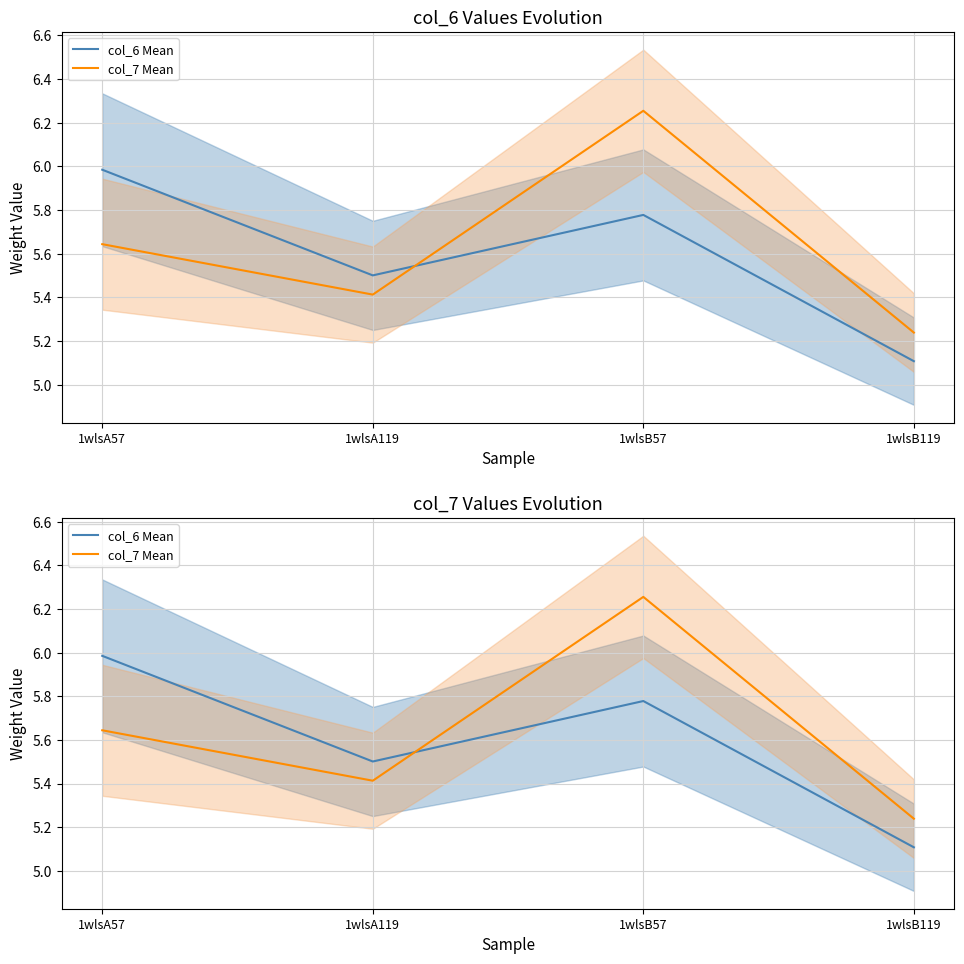

Is it true that col_6 Mean equals 8.5 at 1wlsA57?

False